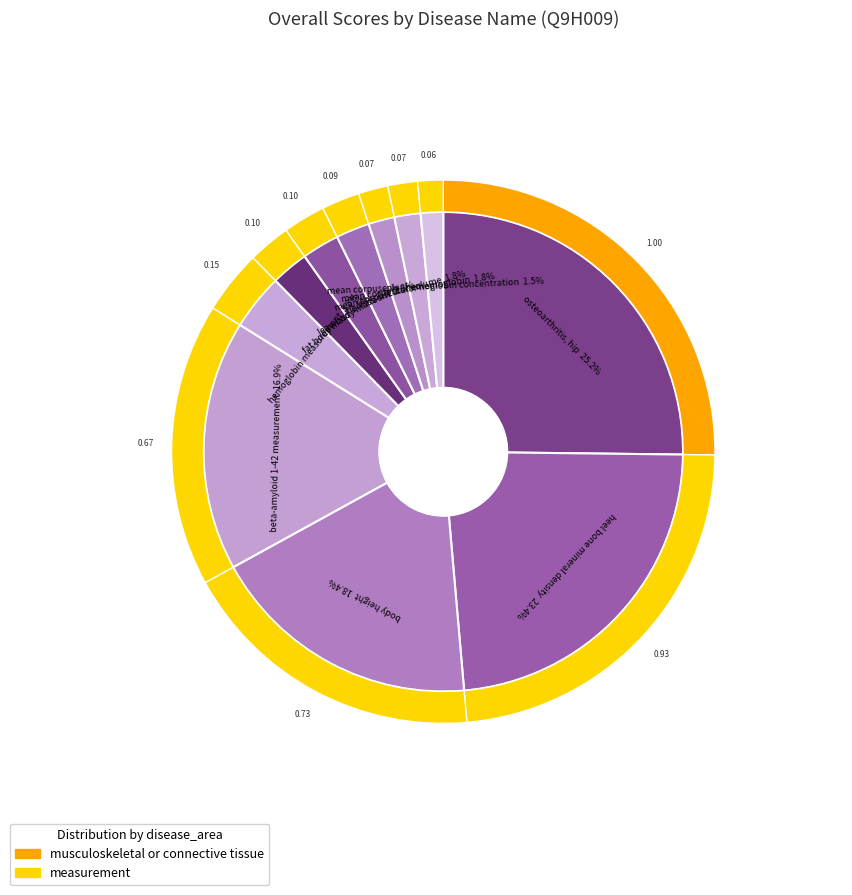

Is there any slice that represents more than half of the pie?

No